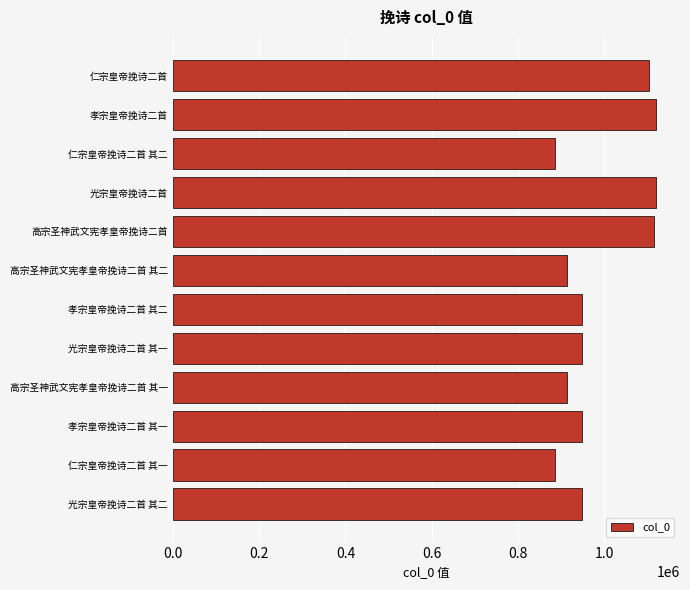

What is the minimum value shown in the chart?

887131